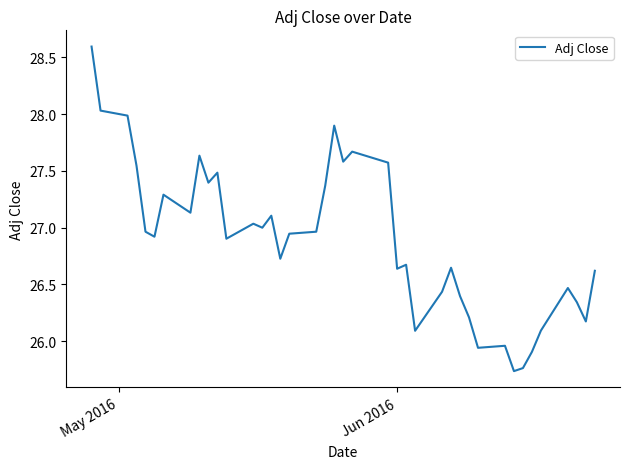

What is the maximum value shown in the chart?

28.6